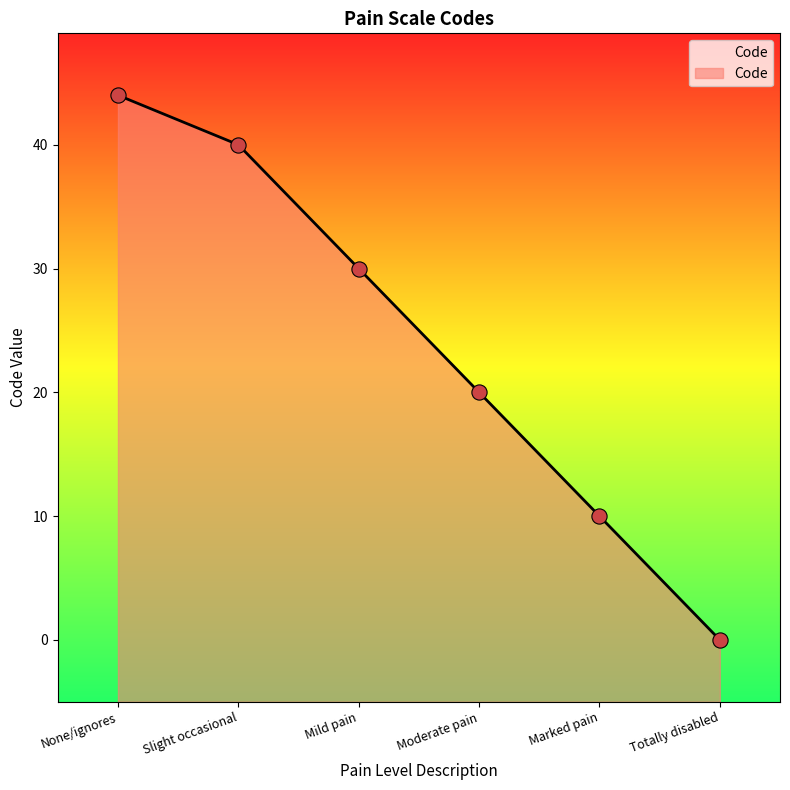

What is the change in value from None/ignores to Mild pain?

-14